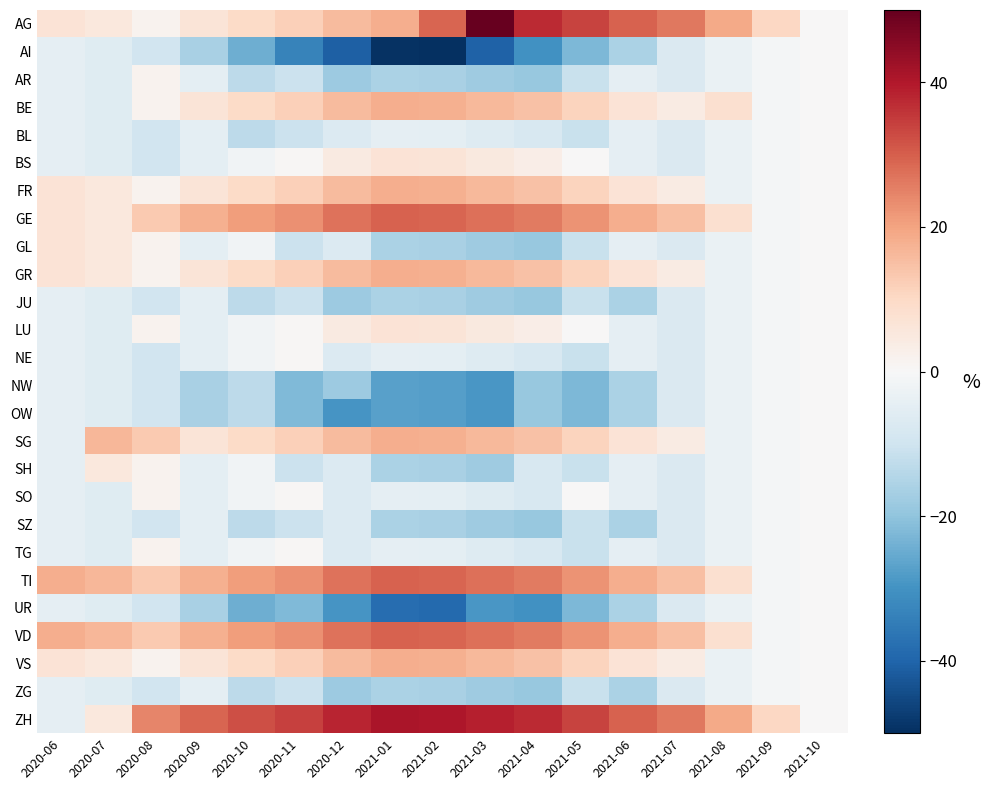

Reading right to left, list all the values displayed in this chart.

AG: 2021-10=0.0	2021-09=10.4	2021-08=19.1	2021-07=26.5	2021-06=29.6	2021-05=33.9	2021-04=37.4	2021-03=50.0	2021-02=29.1	2021-01=18.3	2020-12=15.7	2020-11=11.7	2020-10=9.6	2020-09=6.5	2020-08=1.7	2020-07=5.2	2020-06=7.0
AI: 2021-10=0.0	2021-09=-0.9	2021-08=-3.5	2021-07=-7.4	2021-06=-15.7	2021-05=-22.6	2021-04=-30.4	2021-03=-40.4	2021-02=-50.0	2021-01=-49.6	2020-12=-40.9	2020-11=-33.5	2020-10=-24.3	2020-09=-16.1	2020-08=-9.6	2020-07=-6.1	2020-06=-4.3
AR: 2021-10=0.0	2021-09=-0.9	2021-08=-3.5	2021-07=-7.4	2021-06=-4.3	2021-05=-11.3	2021-04=-19.1	2021-03=-17.8	2021-02=-16.1	2021-01=-15.7	2020-12=-18.3	2020-11=-10.9	2020-10=-13.0	2020-09=-4.8	2020-08=1.7	2020-07=-6.1	2020-06=-4.3
BE: 2021-10=0.0	2021-09=-0.9	2021-08=7.8	2021-07=3.9	2021-06=7.0	2021-05=11.3	2021-04=14.8	2021-03=16.1	2021-02=17.8	2021-01=18.3	2020-12=15.7	2020-11=11.7	2020-10=9.6	2020-09=6.5	2020-08=1.7	2020-07=-6.1	2020-06=-4.3
BL: 2021-10=0.0	2021-09=-0.9	2021-08=-3.5	2021-07=-7.4	2021-06=-4.3	2021-05=-11.3	2021-04=-7.8	2021-03=-6.5	2021-02=-4.8	2021-01=-4.3	2020-12=-7.0	2020-11=-10.9	2020-10=-13.0	2020-09=-4.8	2020-08=-9.6	2020-07=-6.1	2020-06=-4.3
BS: 2021-10=0.0	2021-09=-0.9	2021-08=-3.5	2021-07=-7.4	2021-06=-4.3	2021-05=0.0	2021-04=3.5	2021-03=4.8	2021-02=6.5	2021-01=7.0	2020-12=4.3	2020-11=0.4	2020-10=-1.7	2020-09=-4.8	2020-08=-9.6	2020-07=-6.1	2020-06=-4.3
FR: 2021-10=0.0	2021-09=-0.9	2021-08=-3.5	2021-07=3.9	2021-06=7.0	2021-05=11.3	2021-04=14.8	2021-03=16.1	2021-02=17.8	2021-01=18.3	2020-12=15.7	2020-11=11.7	2020-10=9.6	2020-09=6.5	2020-08=1.7	2020-07=5.2	2020-06=7.0
GE: 2021-10=0.0	2021-09=-0.9	2021-08=7.8	2021-07=15.2	2021-06=18.3	2021-05=22.6	2021-04=26.1	2021-03=27.4	2021-02=29.1	2021-01=29.6	2020-12=27.0	2020-11=23.0	2020-10=20.9	2020-09=17.8	2020-08=13.0	2020-07=5.2	2020-06=7.0
GL: 2021-10=0.0	2021-09=-0.9	2021-08=-3.5	2021-07=-7.4	2021-06=-4.3	2021-05=-11.3	2021-04=-19.1	2021-03=-17.8	2021-02=-16.1	2021-01=-15.7	2020-12=-7.0	2020-11=-10.9	2020-10=-1.7	2020-09=-4.8	2020-08=1.7	2020-07=5.2	2020-06=7.0
GR: 2021-10=0.0	2021-09=-0.9	2021-08=-3.5	2021-07=3.9	2021-06=7.0	2021-05=11.3	2021-04=14.8	2021-03=16.1	2021-02=17.8	2021-01=18.3	2020-12=15.7	2020-11=11.7	2020-10=9.6	2020-09=6.5	2020-08=1.7	2020-07=5.2	2020-06=7.0
JU: 2021-10=0.0	2021-09=-0.9	2021-08=-3.5	2021-07=-7.4	2021-06=-15.7	2021-05=-11.3	2021-04=-19.1	2021-03=-17.8	2021-02=-16.1	2021-01=-15.7	2020-12=-18.3	2020-11=-10.9	2020-10=-13.0	2020-09=-4.8	2020-08=-9.6	2020-07=-6.1	2020-06=-4.3
LU: 2021-10=0.0	2021-09=-0.9	2021-08=-3.5	2021-07=-7.4	2021-06=-4.3	2021-05=0.0	2021-04=3.5	2021-03=4.8	2021-02=6.5	2021-01=7.0	2020-12=4.3	2020-11=0.4	2020-10=-1.7	2020-09=-4.8	2020-08=1.7	2020-07=-6.1	2020-06=-4.3
NE: 2021-10=0.0	2021-09=-0.9	2021-08=-3.5	2021-07=-7.4	2021-06=-4.3	2021-05=-11.3	2021-04=-7.8	2021-03=-6.5	2021-02=-4.8	2021-01=-4.3	2020-12=-7.0	2020-11=0.4	2020-10=-1.7	2020-09=-4.8	2020-08=-9.6	2020-07=-6.1	2020-06=-4.3
NW: 2021-10=0.0	2021-09=-0.9	2021-08=-3.5	2021-07=-7.4	2021-06=-15.7	2021-05=-22.6	2021-04=-19.1	2021-03=-29.1	2021-02=-27.4	2021-01=-27.0	2020-12=-18.3	2020-11=-22.2	2020-10=-13.0	2020-09=-16.1	2020-08=-9.6	2020-07=-6.1	2020-06=-4.3
OW: 2021-10=0.0	2021-09=-0.9	2021-08=-3.5	2021-07=-7.4	2021-06=-15.7	2021-05=-22.6	2021-04=-19.1	2021-03=-29.1	2021-02=-27.4	2021-01=-27.0	2020-12=-29.6	2020-11=-22.2	2020-10=-13.0	2020-09=-16.1	2020-08=-9.6	2020-07=-6.1	2020-06=-4.3
SG: 2021-10=0.0	2021-09=-0.9	2021-08=-3.5	2021-07=3.9	2021-06=7.0	2021-05=11.3	2021-04=14.8	2021-03=16.1	2021-02=17.8	2021-01=18.3	2020-12=15.7	2020-11=11.7	2020-10=9.6	2020-09=6.5	2020-08=13.0	2020-07=16.5	2020-06=-4.3
SH: 2021-10=0.0	2021-09=-0.9	2021-08=-3.5	2021-07=-7.4	2021-06=-4.3	2021-05=-11.3	2021-04=-7.8	2021-03=-17.8	2021-02=-16.1	2021-01=-15.7	2020-12=-7.0	2020-11=-10.9	2020-10=-1.7	2020-09=-4.8	2020-08=1.7	2020-07=5.2	2020-06=-4.3
SO: 2021-10=0.0	2021-09=-0.9	2021-08=-3.5	2021-07=-7.4	2021-06=-4.3	2021-05=0.0	2021-04=-7.8	2021-03=-6.5	2021-02=-4.8	2021-01=-4.3	2020-12=-7.0	2020-11=0.4	2020-10=-1.7	2020-09=-4.8	2020-08=1.7	2020-07=-6.1	2020-06=-4.3
SZ: 2021-10=0.0	2021-09=-0.9	2021-08=-3.5	2021-07=-7.4	2021-06=-15.7	2021-05=-11.3	2021-04=-19.1	2021-03=-17.8	2021-02=-16.1	2021-01=-15.7	2020-12=-7.0	2020-11=-10.9	2020-10=-13.0	2020-09=-4.8	2020-08=-9.6	2020-07=-6.1	2020-06=-4.3
TG: 2021-10=0.0	2021-09=-0.9	2021-08=-3.5	2021-07=-7.4	2021-06=-4.3	2021-05=-11.3	2021-04=-7.8	2021-03=-6.5	2021-02=-4.8	2021-01=-4.3	2020-12=-7.0	2020-11=0.4	2020-10=-1.7	2020-09=-4.8	2020-08=1.7	2020-07=-6.1	2020-06=-4.3
TI: 2021-10=0.0	2021-09=-0.9	2021-08=7.8	2021-07=15.2	2021-06=18.3	2021-05=22.6	2021-04=26.1	2021-03=27.4	2021-02=29.1	2021-01=29.6	2020-12=27.0	2020-11=23.0	2020-10=20.9	2020-09=17.8	2020-08=13.0	2020-07=16.5	2020-06=18.3
UR: 2021-10=0.0	2021-09=-0.9	2021-08=-3.5	2021-07=-7.4	2021-06=-15.7	2021-05=-22.6	2021-04=-30.4	2021-03=-29.1	2021-02=-38.7	2021-01=-38.3	2020-12=-29.6	2020-11=-22.2	2020-10=-24.3	2020-09=-16.1	2020-08=-9.6	2020-07=-6.1	2020-06=-4.3
VD: 2021-10=0.0	2021-09=-0.9	2021-08=7.8	2021-07=15.2	2021-06=18.3	2021-05=22.6	2021-04=26.1	2021-03=27.4	2021-02=29.1	2021-01=29.6	2020-12=27.0	2020-11=23.0	2020-10=20.9	2020-09=17.8	2020-08=13.0	2020-07=16.5	2020-06=18.3
VS: 2021-10=0.0	2021-09=-0.9	2021-08=-3.5	2021-07=3.9	2021-06=7.0	2021-05=11.3	2021-04=14.8	2021-03=16.1	2021-02=17.8	2021-01=18.3	2020-12=15.7	2020-11=11.7	2020-10=9.6	2020-09=6.5	2020-08=1.7	2020-07=5.2	2020-06=7.0
ZG: 2021-10=0.0	2021-09=-0.9	2021-08=-3.5	2021-07=-7.4	2021-06=-15.7	2021-05=-11.3	2021-04=-19.1	2021-03=-17.8	2021-02=-16.1	2021-01=-15.7	2020-12=-18.3	2020-11=-10.9	2020-10=-13.0	2020-09=-4.8	2020-08=-9.6	2020-07=-6.1	2020-06=-4.3
ZH: 2021-10=0.0	2021-09=10.4	2021-08=19.1	2021-07=26.5	2021-06=29.6	2021-05=33.9	2021-04=37.4	2021-03=38.7	2021-02=40.4	2021-01=40.9	2020-12=38.3	2020-11=34.3	2020-10=32.2	2020-09=29.1	2020-08=24.3	2020-07=5.2	2020-06=-4.3